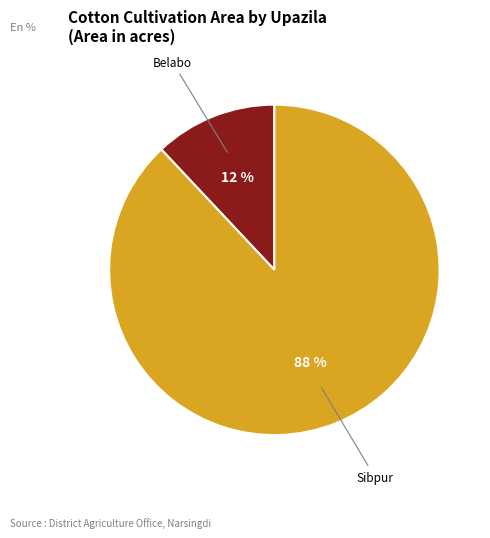

The Belabo slice represents 1% of the pie. True or false?

False